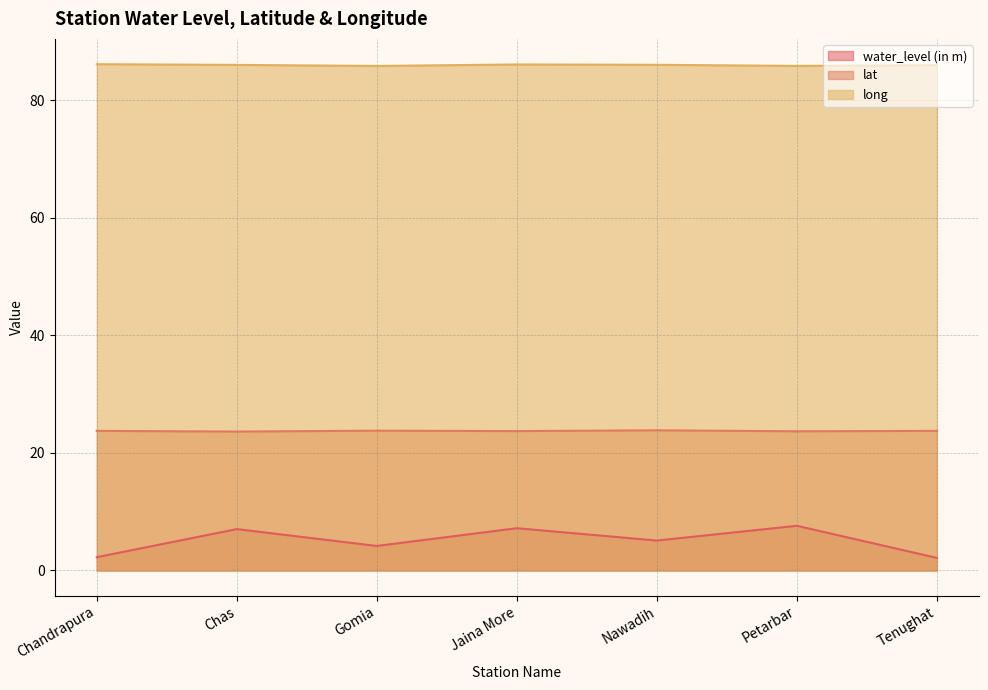

Which category has the lowest value in the long series?

Gomia